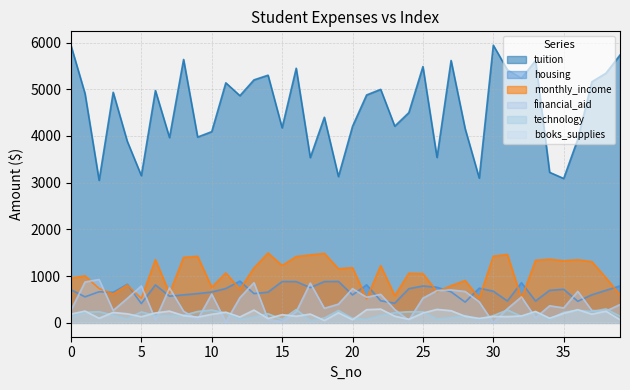

Reading left to right, transcribe all the data shown in this chart.

tuition: 0=5939	1=4908	2=3051	3=4935	4=3887	5=3151	6=4973	7=3966	8=5638	9=3977	10=4093	11=5138	12=4863	13=5201	14=5301	15=4175	16=5450	17=3538	18=4401	19=3131	20=4206	21=4878	22=4998	23=4210	24=4500	25=5486	26=3541	27=5616	28=4156	29=3099	30=5943	31=5417	32=5236	33=5615	34=3222	35=3090	36=3931	37=5160	38=5344	39=5733
monthly_income: 0=958	1=1006	2=734	3=617	4=810	5=523	6=1354	7=631	8=1402	9=1423	10=762	11=1068	12=719	13=1176	14=1496	15=1227	16=1419	17=1454	18=1487	19=1157	20=1180	21=516	22=1225	23=582	24=1062	25=1054	26=667	27=796	28=905	29=531	30=1426	31=1465	32=522	33=1338	34=1363	35=1328	36=1350	37=1309	38=965	39=600
financial_aid: 0=270	1=875	2=928	3=265	4=522	5=790	6=69	7=748	8=248	9=74	10=615	11=19	12=540	13=859	14=75	15=26	16=237	17=851	18=311	19=401	20=732	21=549	22=610	23=285	24=56	25=528	26=690	27=705	28=671	29=448	30=3	31=302	32=555	33=110	34=365	35=320	36=675	37=265	38=251	39=392
housing: 0=709	1=557	2=666	3=652	4=825	5=413	6=812	7=571	8=599	9=626	10=660	11=734	12=894	13=626	14=657	15=884	16=883	17=754	18=883	19=886	20=597	21=814	22=473	23=421	24=731	25=789	26=762	27=664	28=444	29=742	30=677	31=468	32=860	33=468	34=695	35=718	36=462	37=600	38=695	39=791
technology: 0=134	1=226	2=239	3=163	4=88	5=234	6=157	7=152	8=162	9=243	10=274	11=209	12=78	13=125	14=196	15=73	16=285	17=50	18=105	19=264	20=97	21=77	22=159	23=218	24=238	25=237	26=84	27=113	28=156	29=73	30=155	31=276	32=138	33=231	34=77	35=228	36=269	37=242	38=298	39=142
books_supplies: 0=188	1=252	2=99	3=223	4=194	5=131	6=213	7=251	8=155	9=123	10=183	11=228	12=126	13=274	14=92	15=175	16=141	17=188	18=51	19=216	20=67	21=282	22=294	23=143	24=76	25=211	26=288	27=260	28=141	29=95	30=137	31=134	32=147	33=244	34=99	35=204	36=282	37=186	38=249	39=67